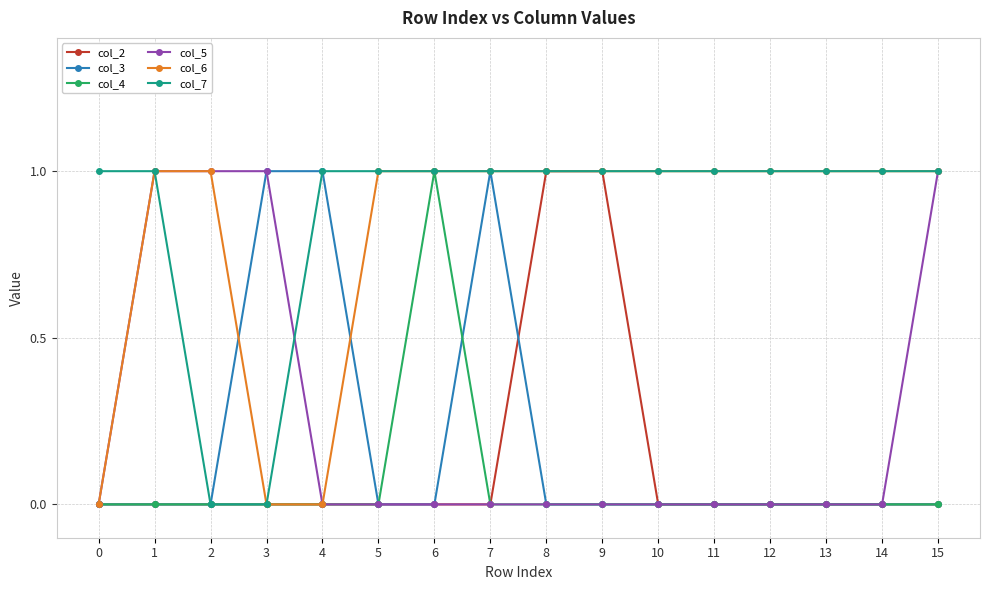

True or false: col_5 has a value of 0 at 10.

True